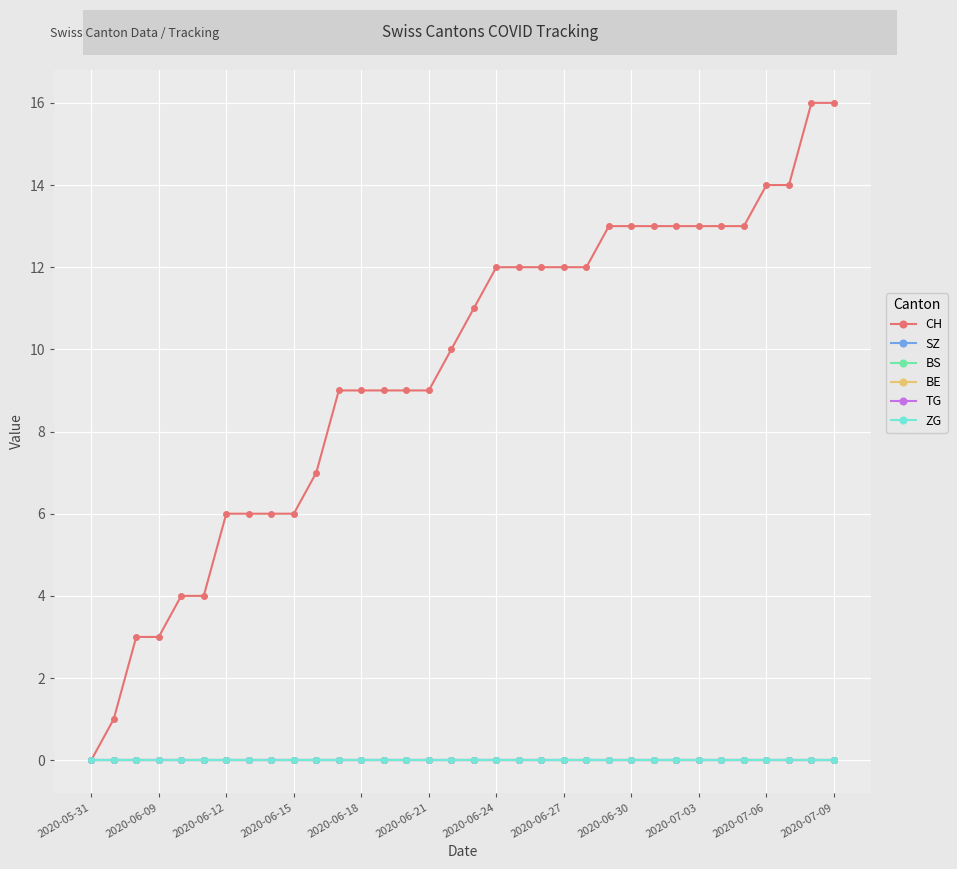

What are all the series names shown in the legend?

CH, SZ, BS, BE, TG, ZG